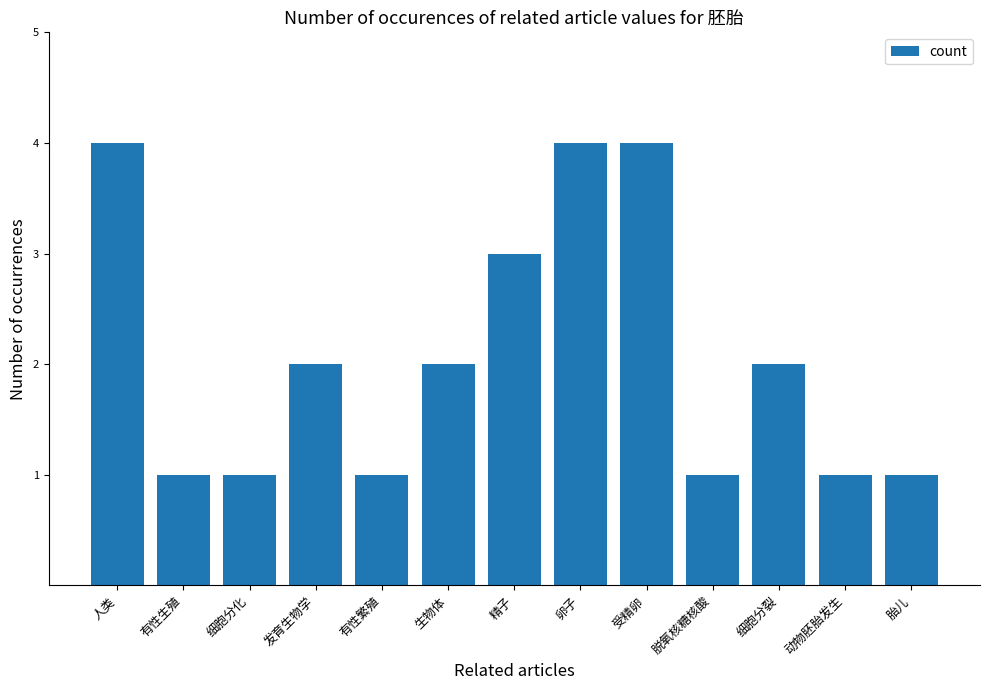

Reading left to right, transcribe all the data shown in this chart.

人类=4	有性生殖=1	细胞分化=1	发育生物学=2	有性繁殖=1	生物体=2	精子=3	卵子=4	受精卵=4	脱氧核糖核酸=1	细胞分裂=2	动物胚胎发生=1	胎儿=1